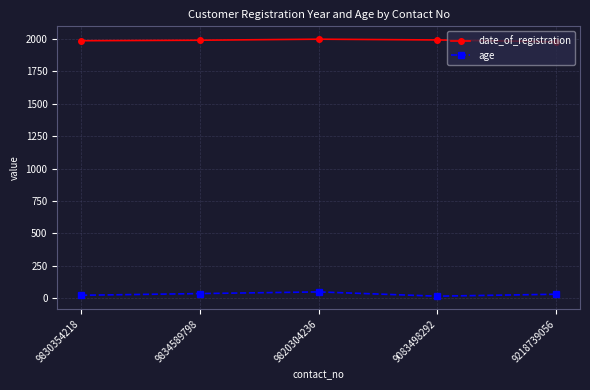

Is the value of age at 9834589798 greater than the value of date_of_registration at 9830354218?

No